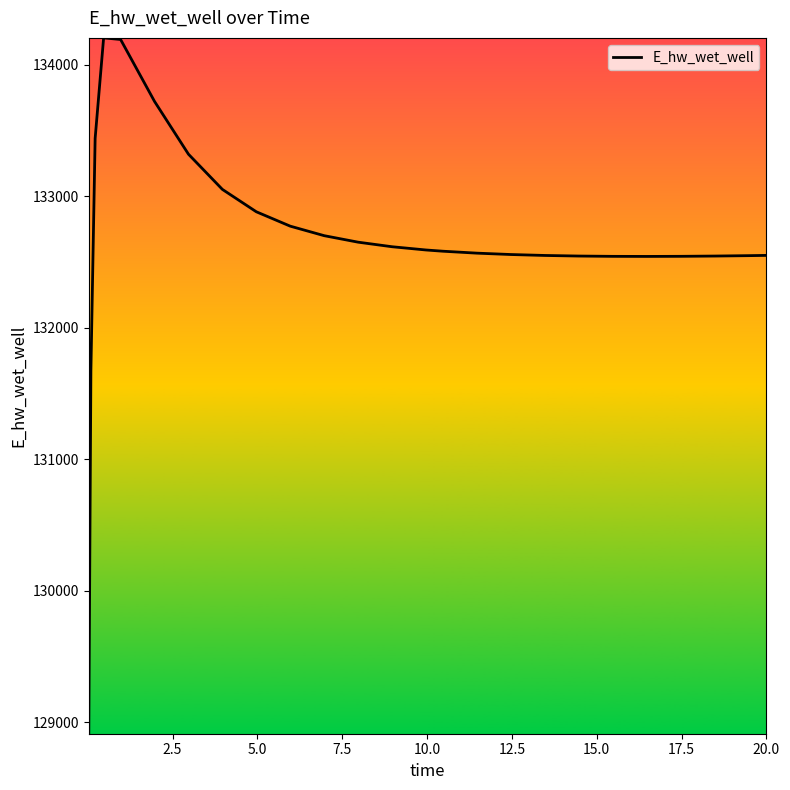

What is the difference between the second highest and second lowest values?

2520.0